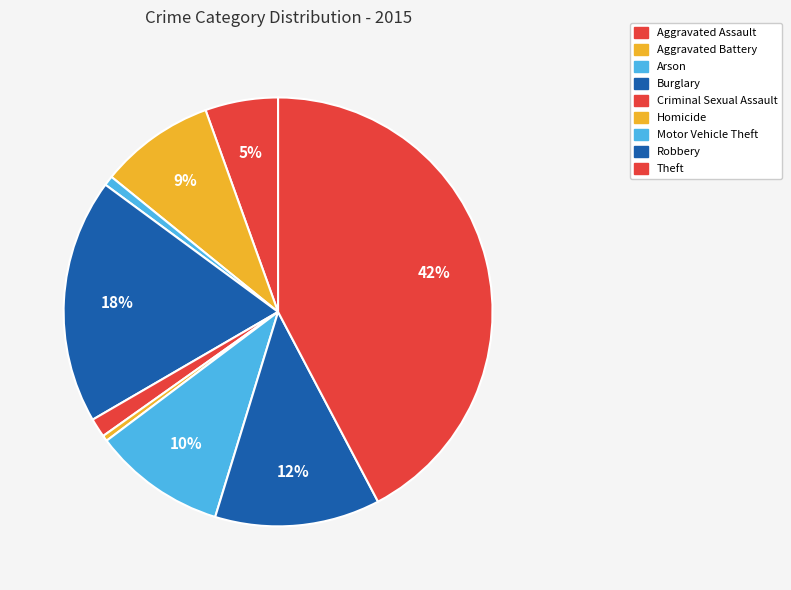

How many segments does this pie chart have?

9